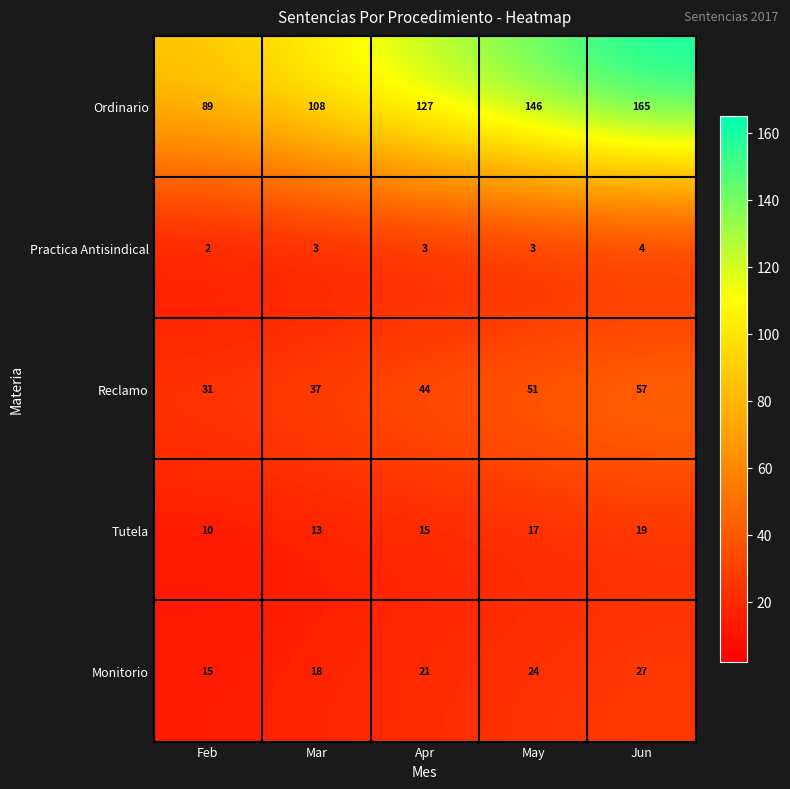

Is it true that Monitorio equals 25 at Mar?

False